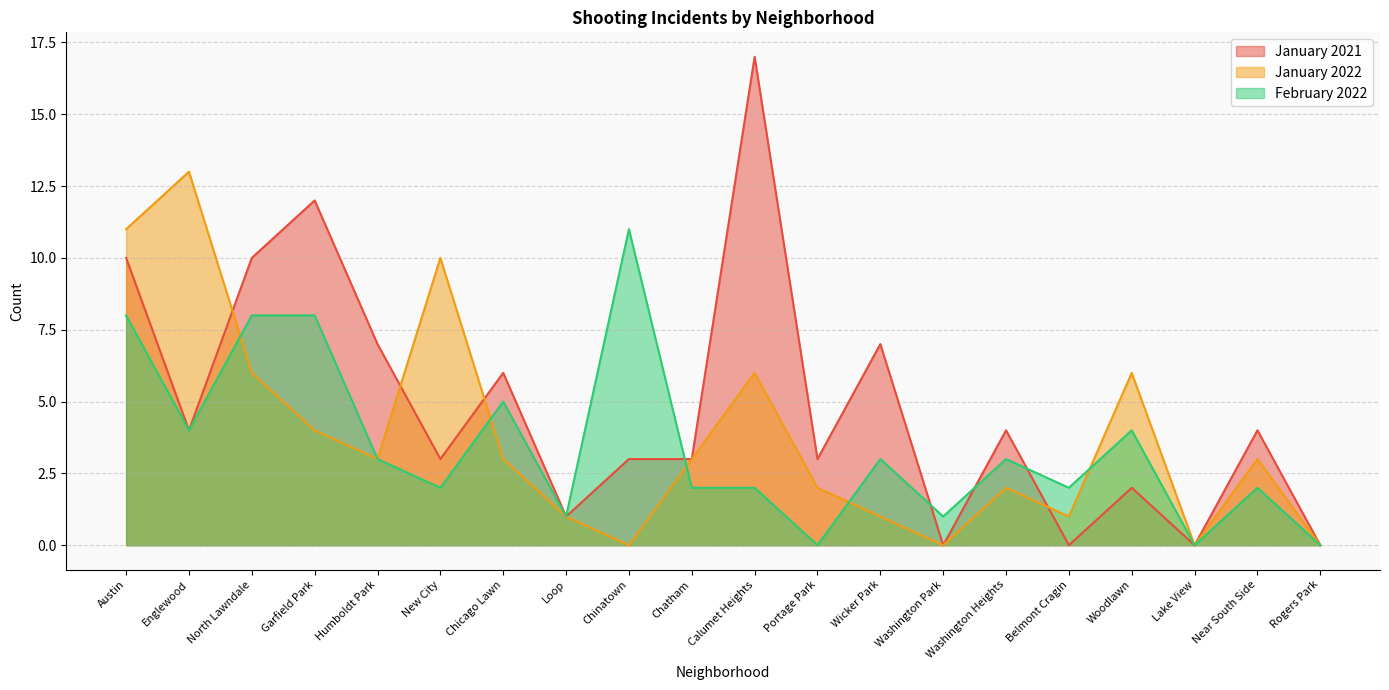

Where is January 2021 nearest to the value 8?

Humboldt Park